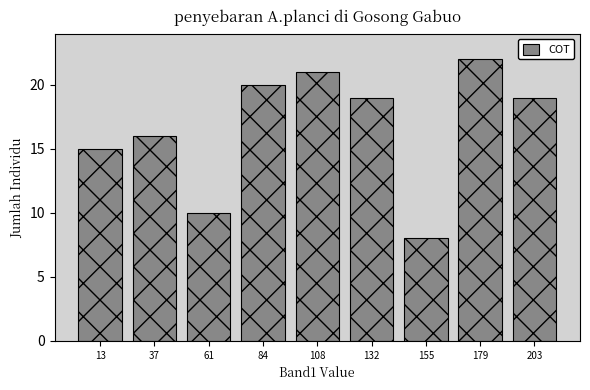

Reading left to right, list every bar in this chart as the range it spans on the x-axis followed by its height. Neither the bar edges nor the heights are printed on the chart, so give them approximately, as read against the axes.

0 to 25: 15
25 to 50: 16
50 to 75: 10
75 to 95: 20
95 to 120: 21
120 to 145: 19
145 to 170: 8
170 to 190: 22
190 to 215: 19